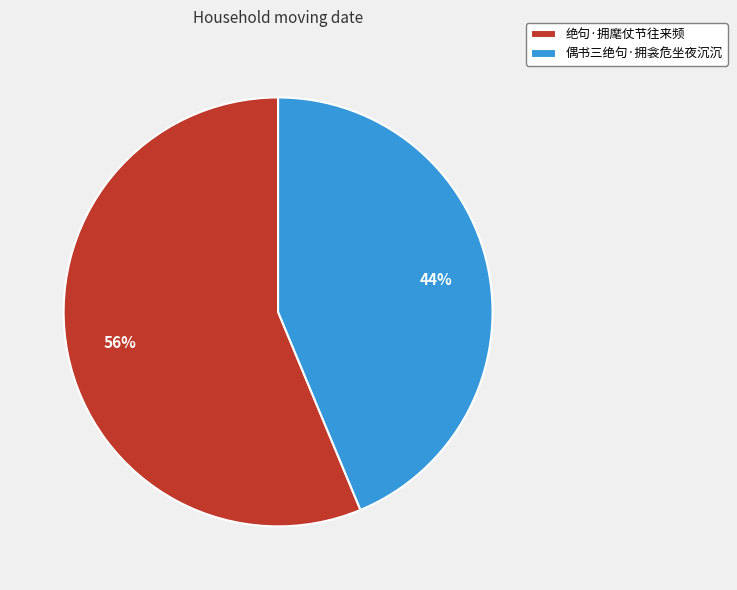

Is it true that 偶书三绝句·拥衾危坐夜沉沉 is 44% of the pie?

True